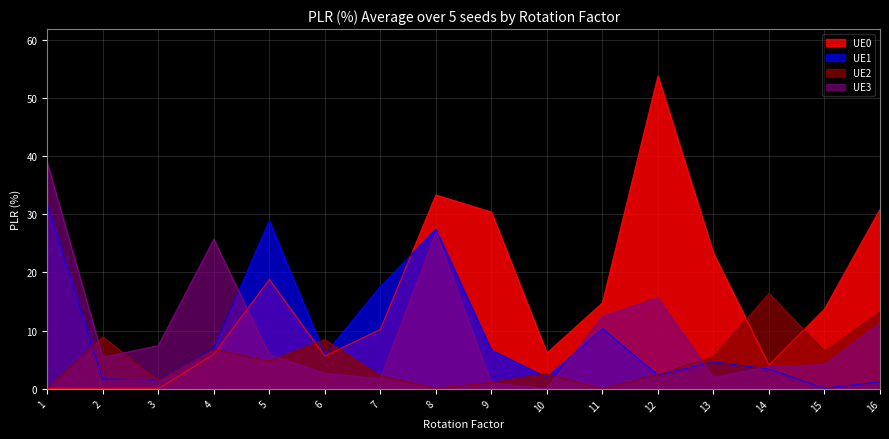

Where does the UE3 series first go above 5?

1